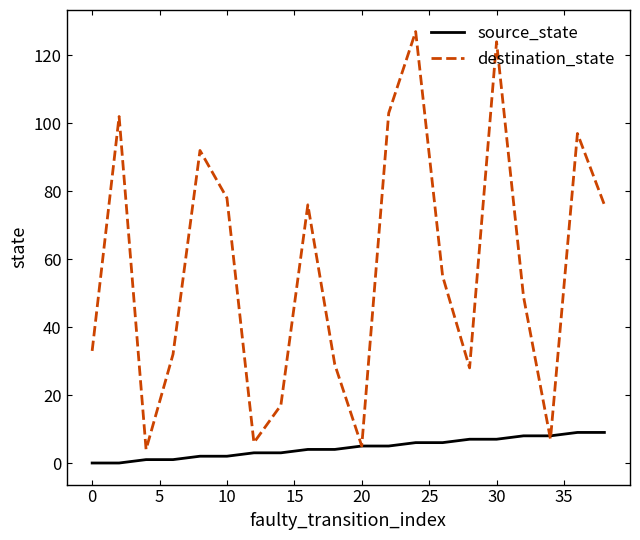

What is the sum of all source_state values?

90